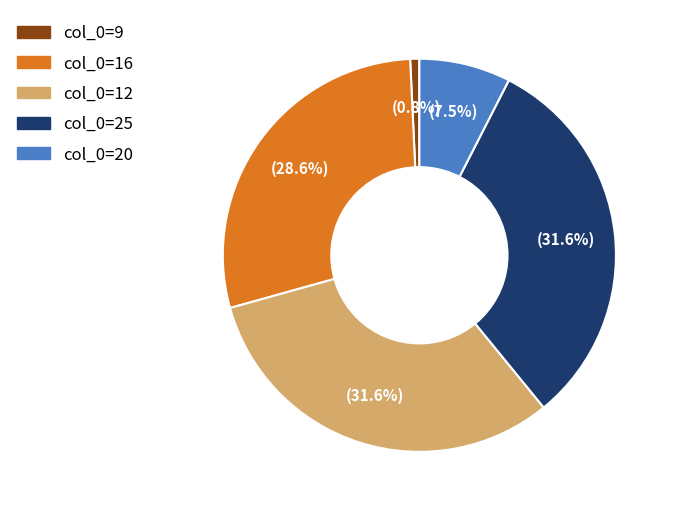

Is there any slice that represents more than half of the pie?

No